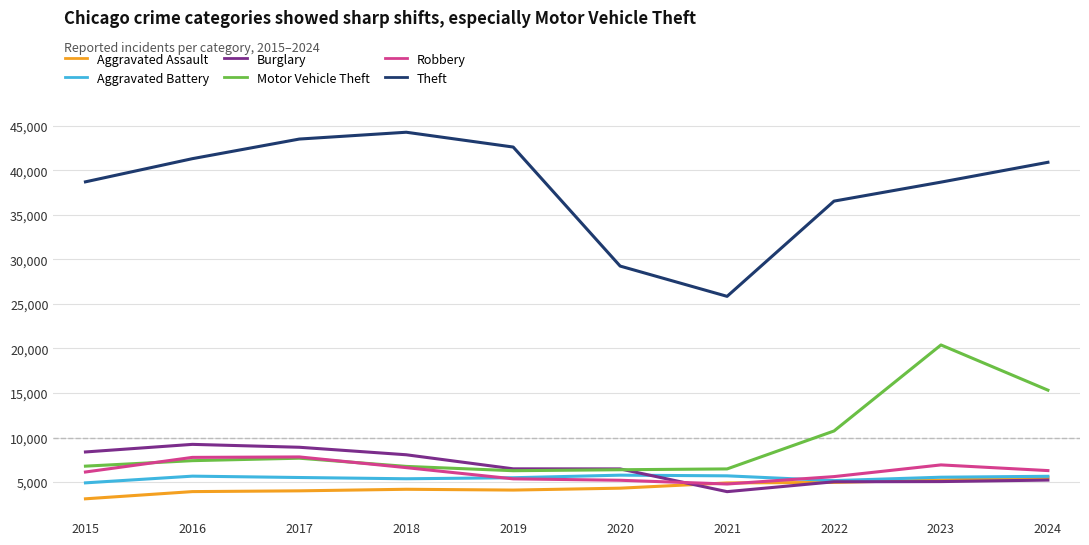

Which series changed the most between 2019 and 2020?

Theft